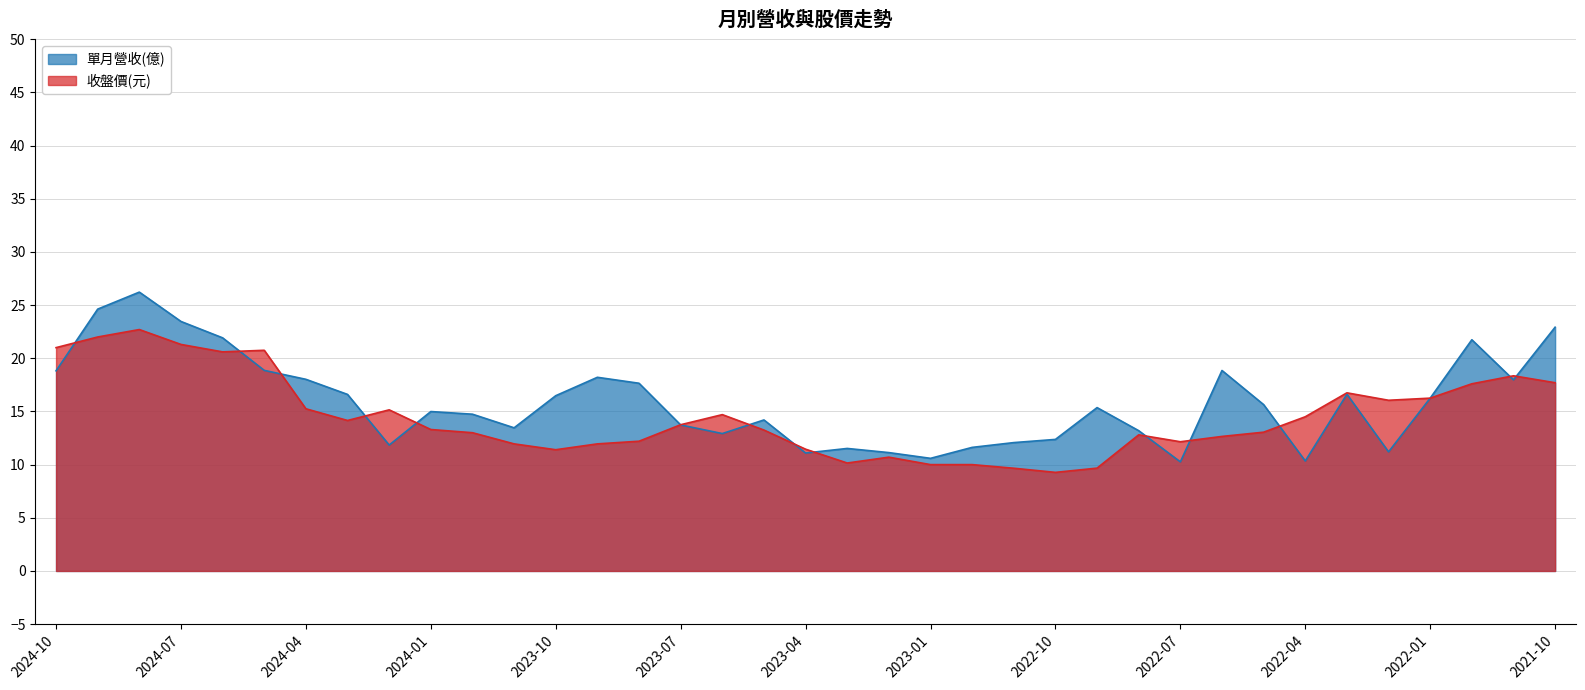

How many data points in 收盤價(元) are less than 13?

15